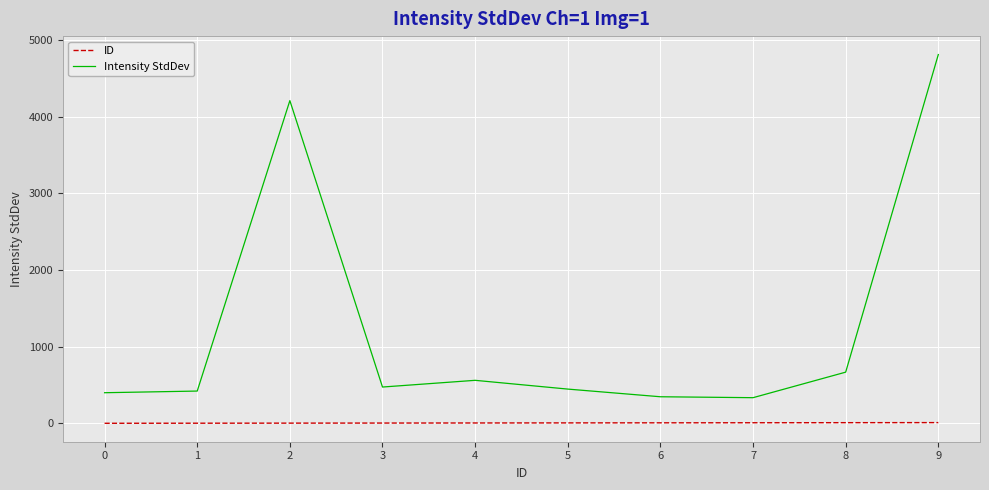

The Intensity StdDev series shows 1755.5 at 9. True or false?

False